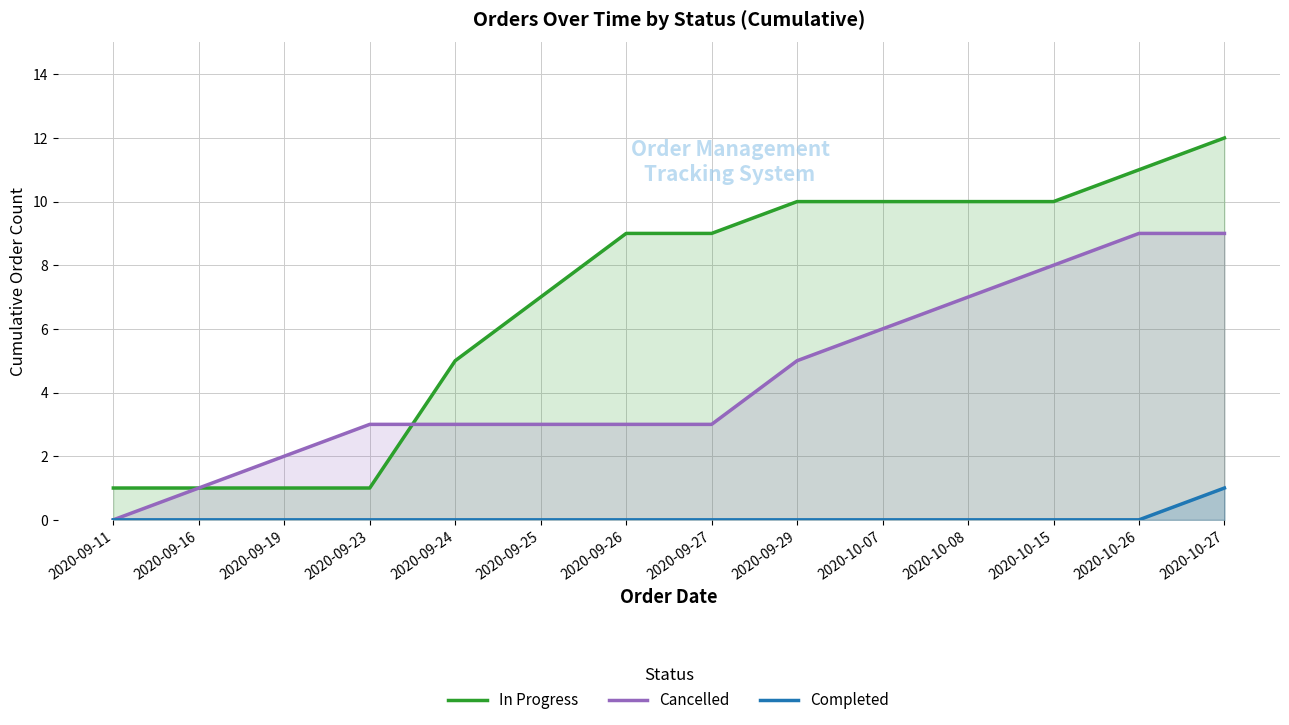

At which label is In Progress closest to 6?

2020-09-24